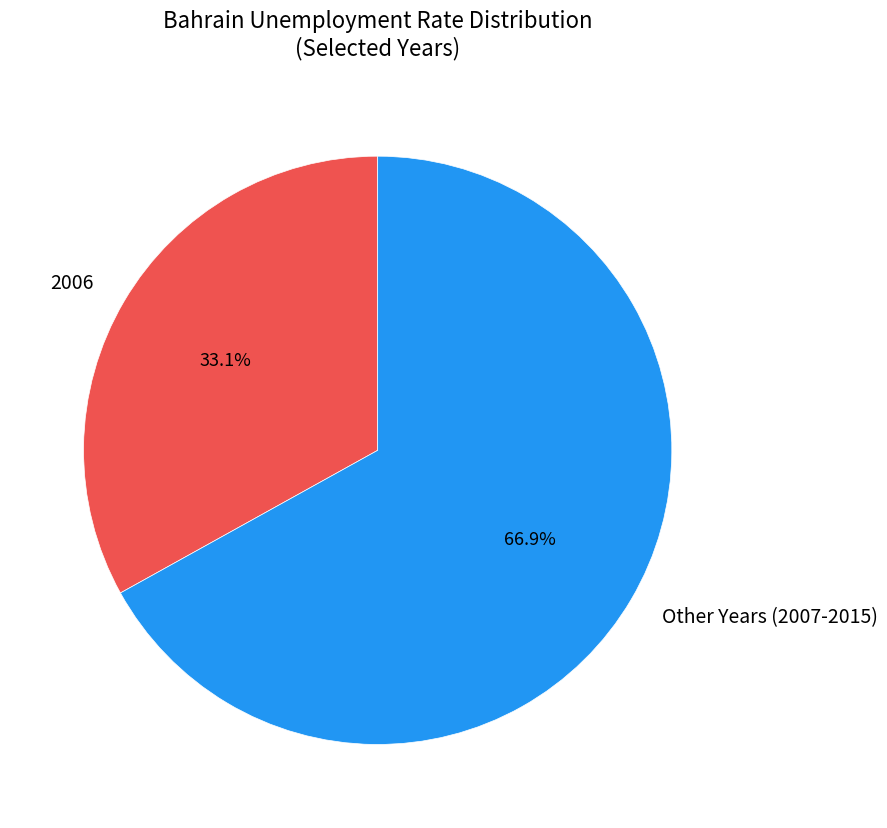

What portion of the pie excludes Other Years (2007-2015)?

33.1%